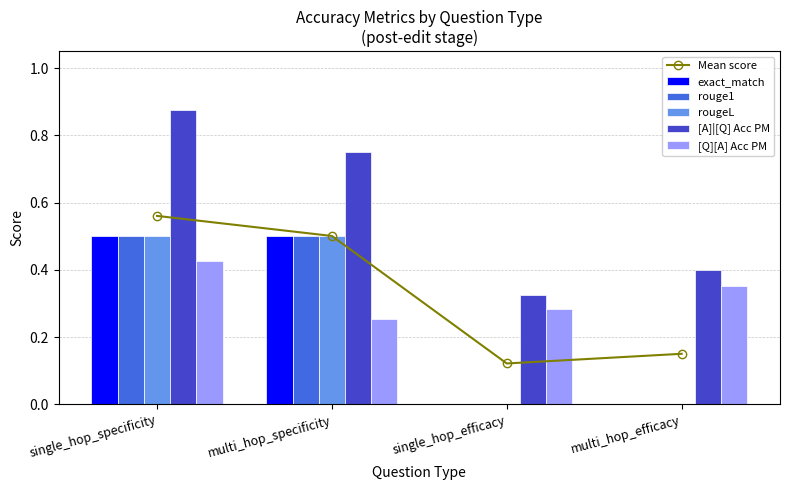

What is the difference between the second highest and minimum values in the rouge1 series?

0.5